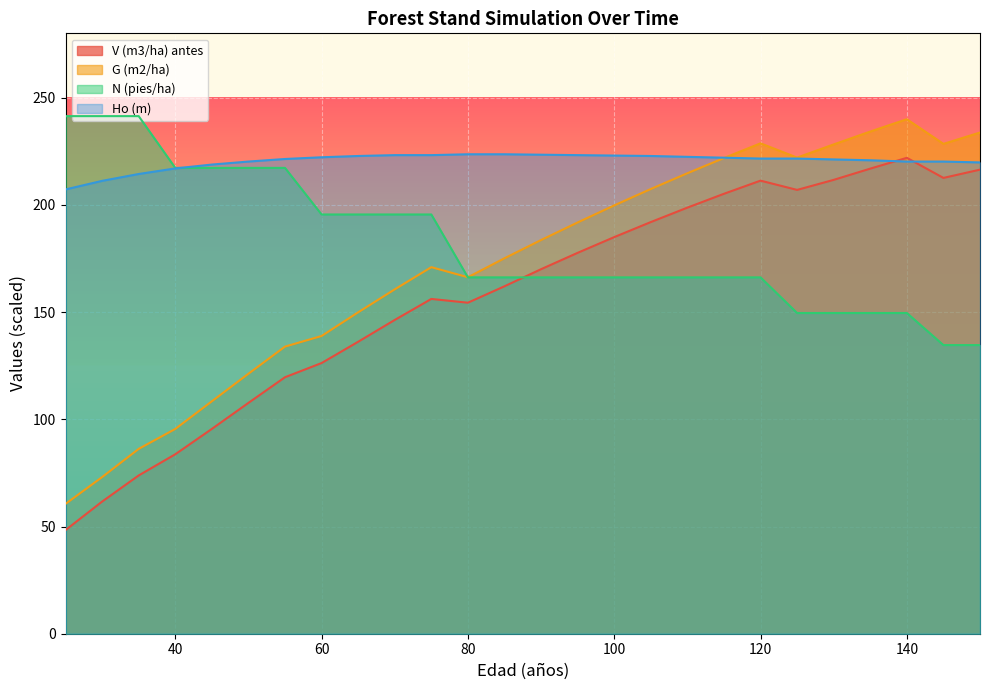

Reading left to right, list all the values displayed in this chart.

V (m3/ha) antes: 25=48.3	30=61.6	35=73.8	40=83.7	45=95.5	50=107.7	55=119.6	60=126.2	65=136.2	70=146.3	75=156.1	80=154.4	85=162.0	90=170.0	95=177.6	100=185.0	105=192.0	110=198.7	115=205.2	120=211.3	125=207.0	130=211.7	135=216.9	140=221.9	145=212.6	150=216.4
G (m2/ha): 25=60.5	30=73.0	35=86.2	40=95.5	45=108.4	50=121.2	55=133.9	60=138.8	65=149.9	70=160.6	75=170.9	80=166.2	85=175.1	90=183.6	95=191.8	100=199.8	105=207.4	110=214.8	115=221.8	120=228.7	125=222.0	130=228.2	135=234.2	140=240.0	145=228.4	150=233.8
N (pies/ha): 25=241.4	30=241.4	35=241.4	40=217.2	45=217.2	50=217.2	55=217.2	60=195.5	65=195.5	70=195.5	75=195.5	80=166.2	85=166.2	90=166.2	95=166.2	100=166.2	105=166.2	110=166.2	115=166.2	120=166.2	125=149.6	130=149.6	135=149.6	140=149.6	145=134.6	150=134.6
Ho (m): 25=207.2	30=211.2	35=214.4	40=217.0	45=218.8	50=220.2	55=221.4	60=222.2	65=222.8	70=223.2	75=223.2	80=223.6	85=223.6	90=223.4	95=223.2	100=223.0	105=222.8	110=222.4	115=222.0	120=221.6	125=221.6	130=221.2	135=220.8	140=220.2	145=220.2	150=219.8